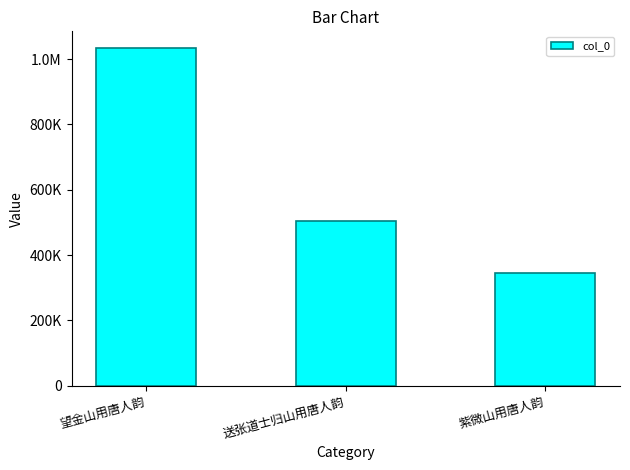

Rank the categories by value from highest to lowest.

望金山用唐人韵, 送张道士归山用唐人韵, 紫微山用唐人韵